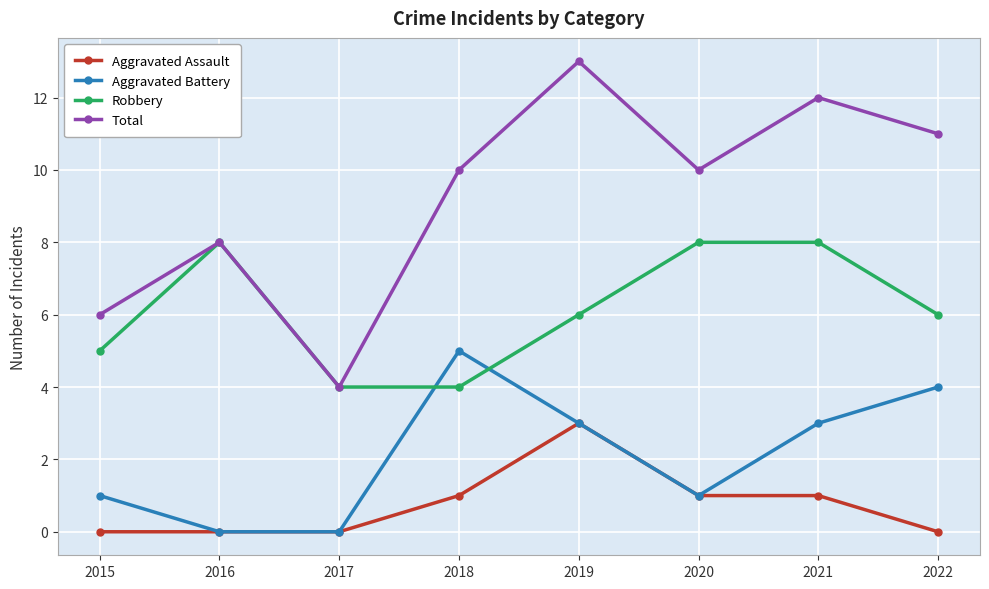

Is the value of Aggravated Assault at 2017 greater than the value of Total at 2017?

No